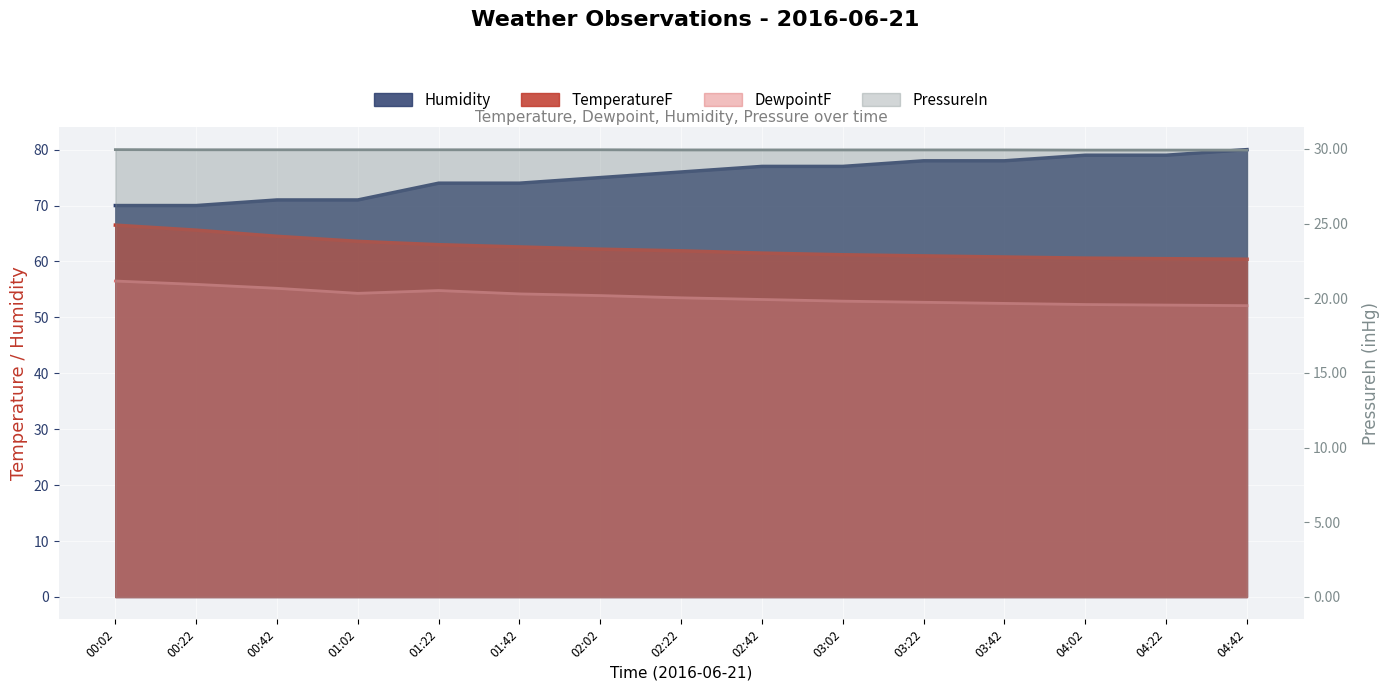

How many lines are shown in the chart?

4